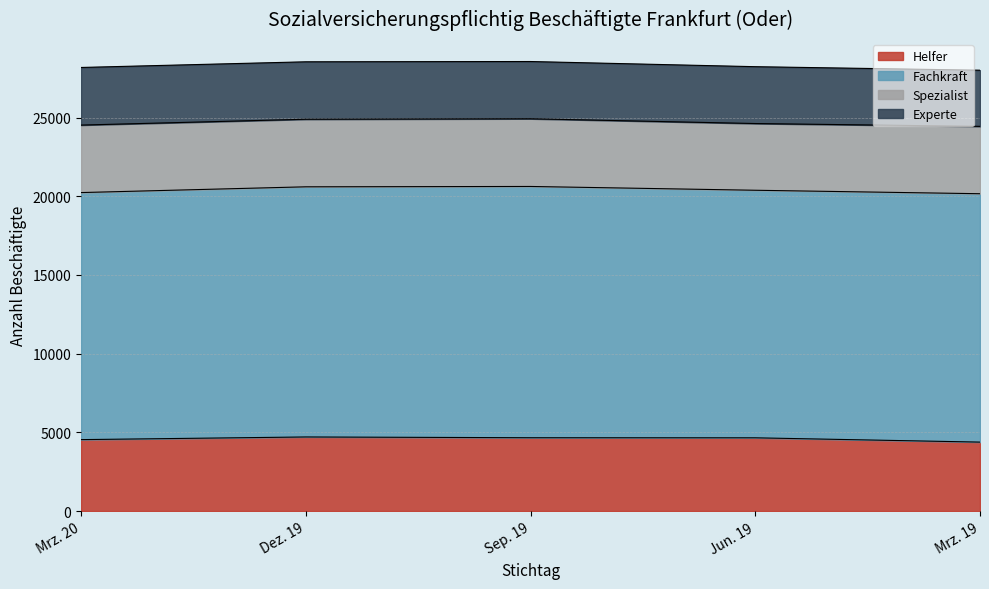

What is the label of the 2nd point from the left?

Dez. 19